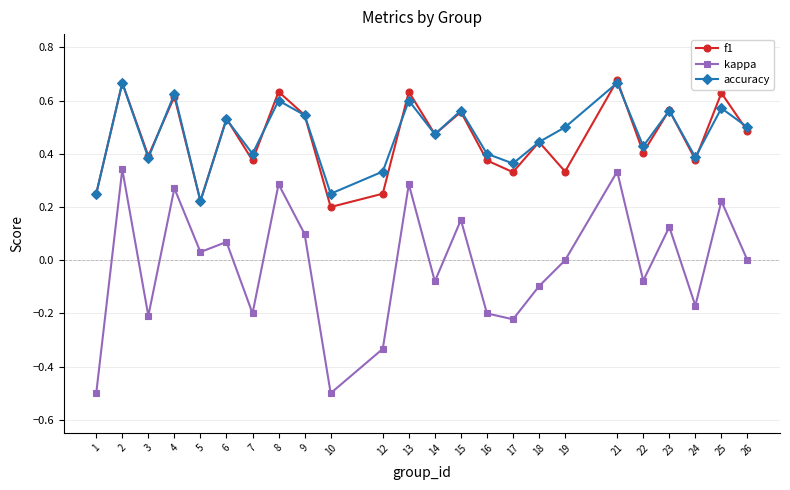

Which series has the largest range (max minus min)?

kappa